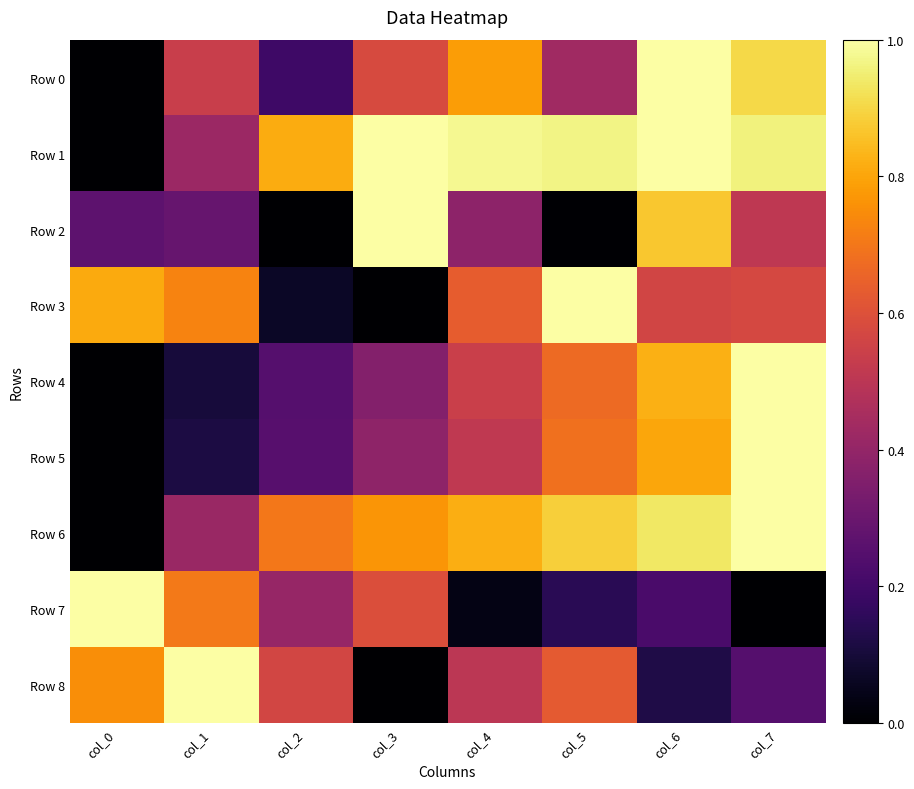

How many data points does each series have?

8